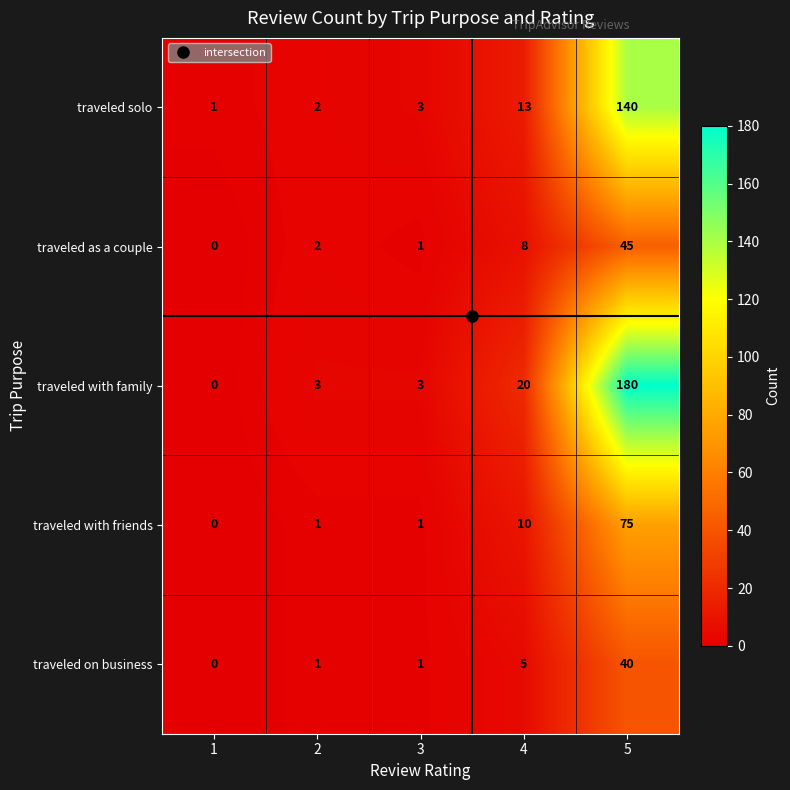

The traveled on business series shows 1 at 3. True or false?

True